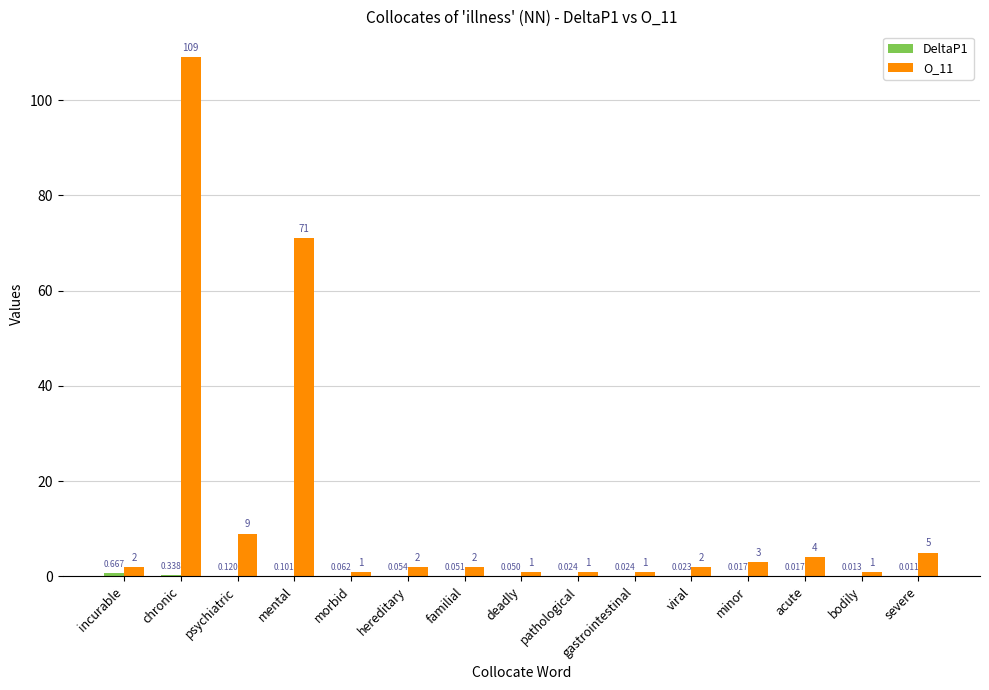

Which series has the widest spread of values?

O_11